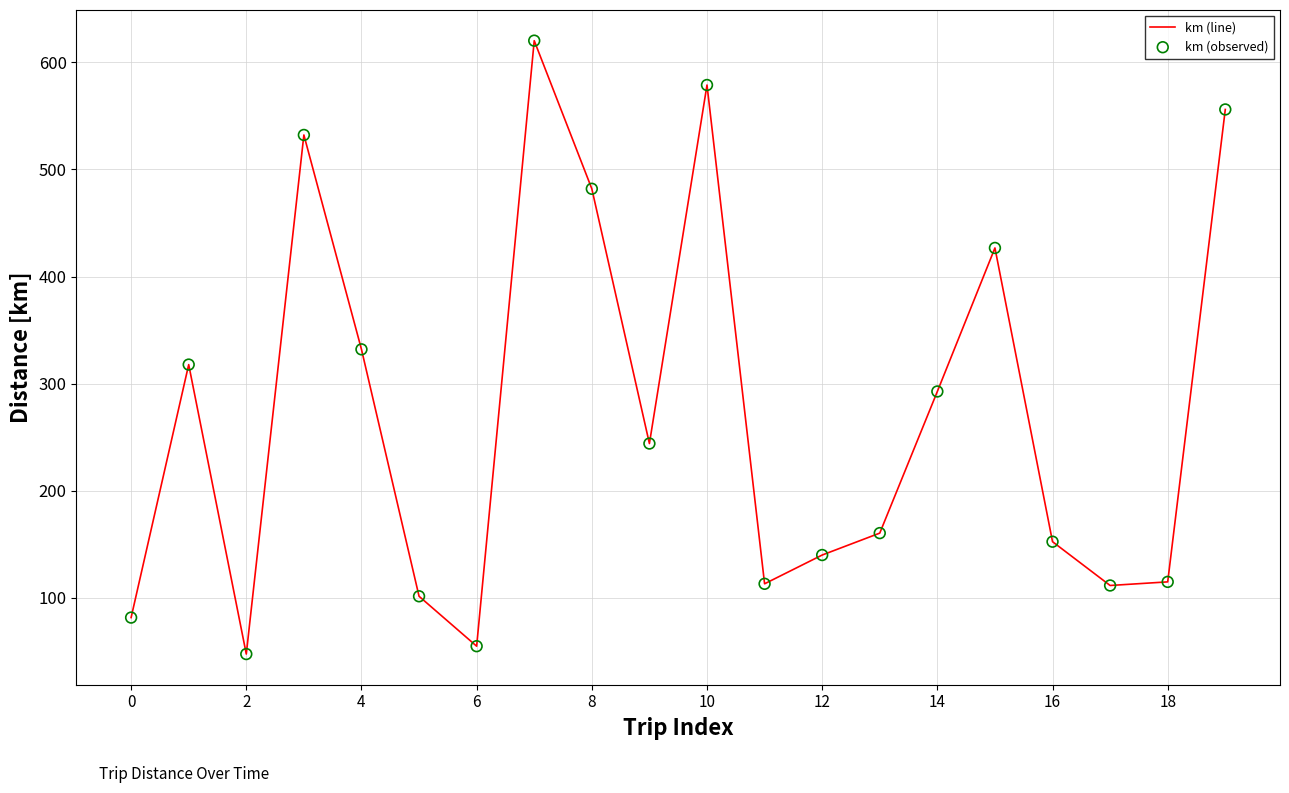

What is the difference between the maximum and minimum values?

572.5